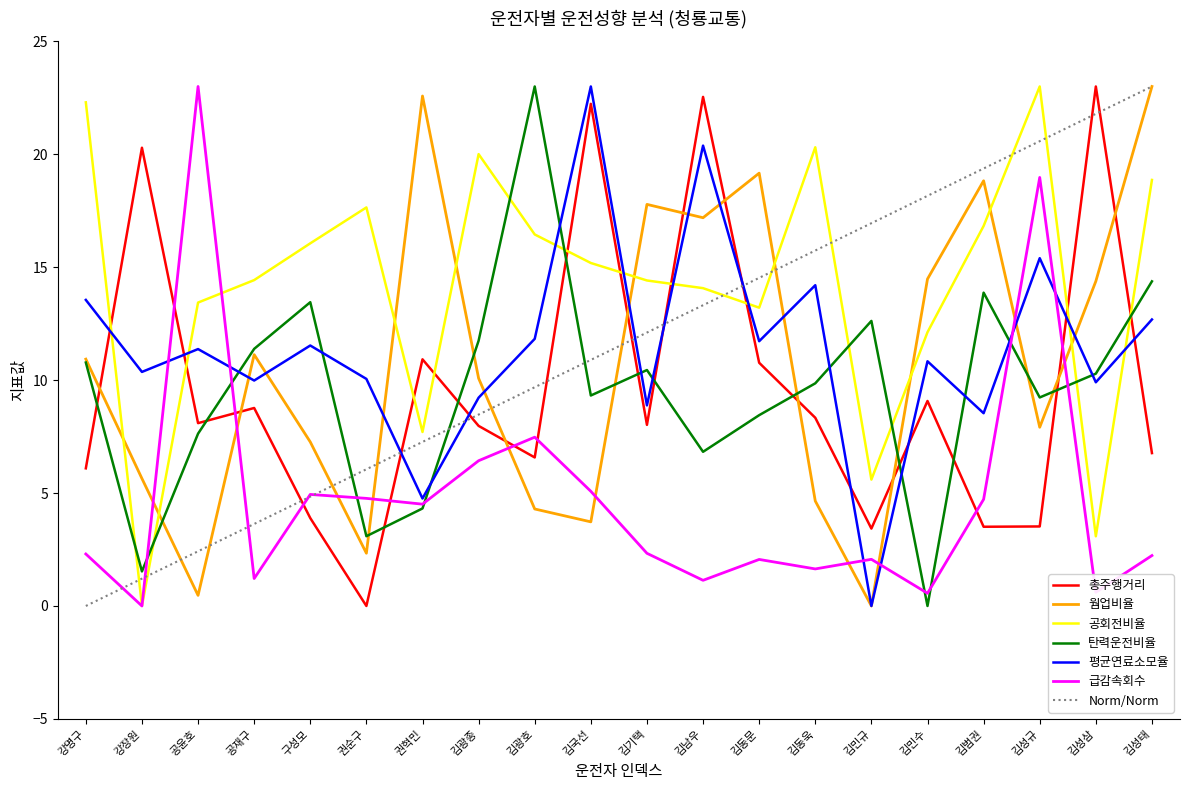

How many interior local peaks does the 평균연료소모율 series have?

7